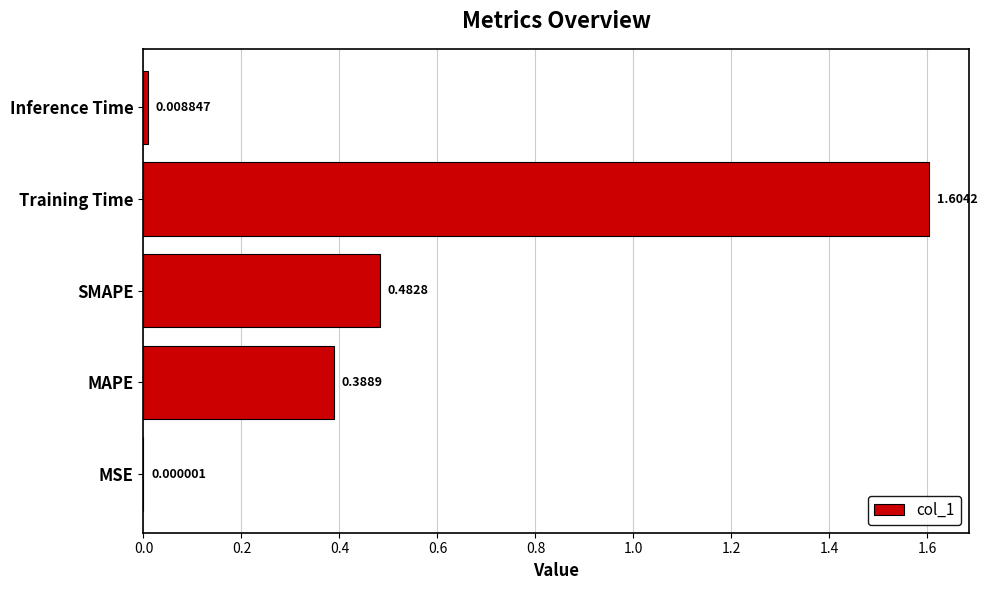

What is the sum of the values at SMAPE and MAPE?

0.9